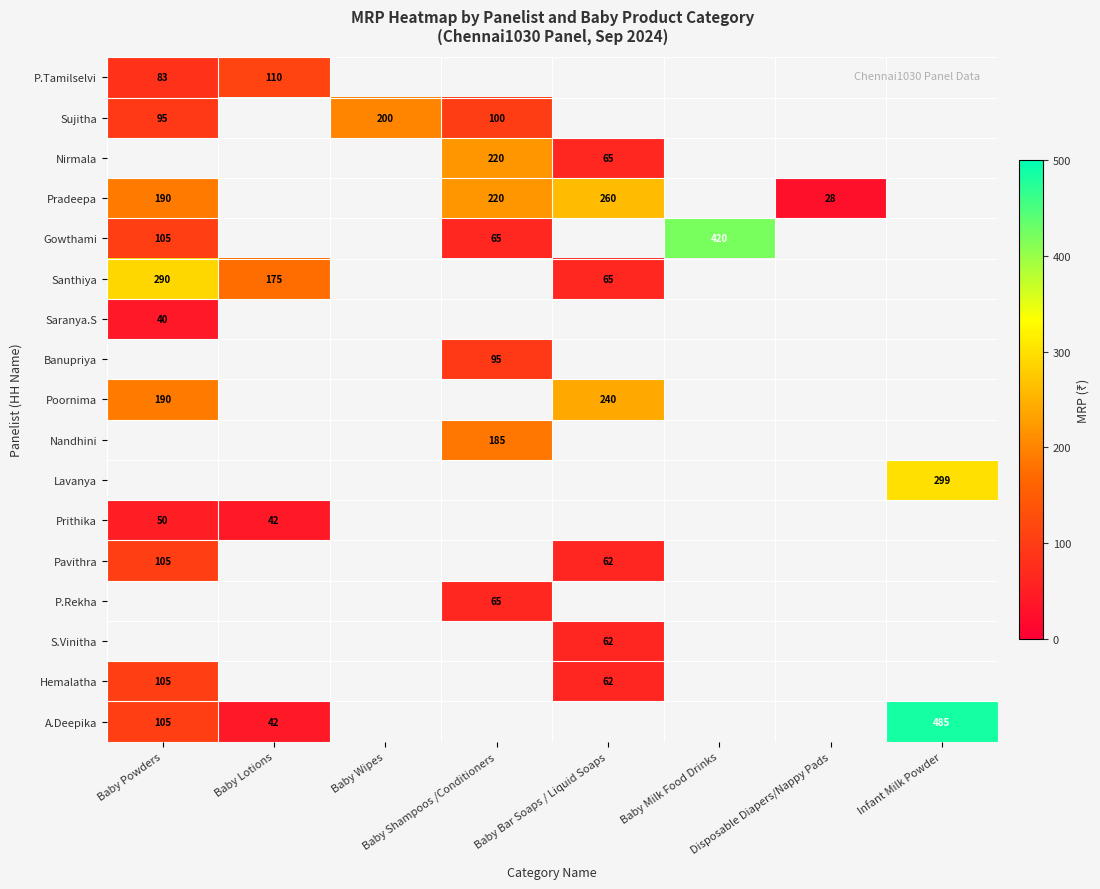

Count the number of categories in the chart.

8